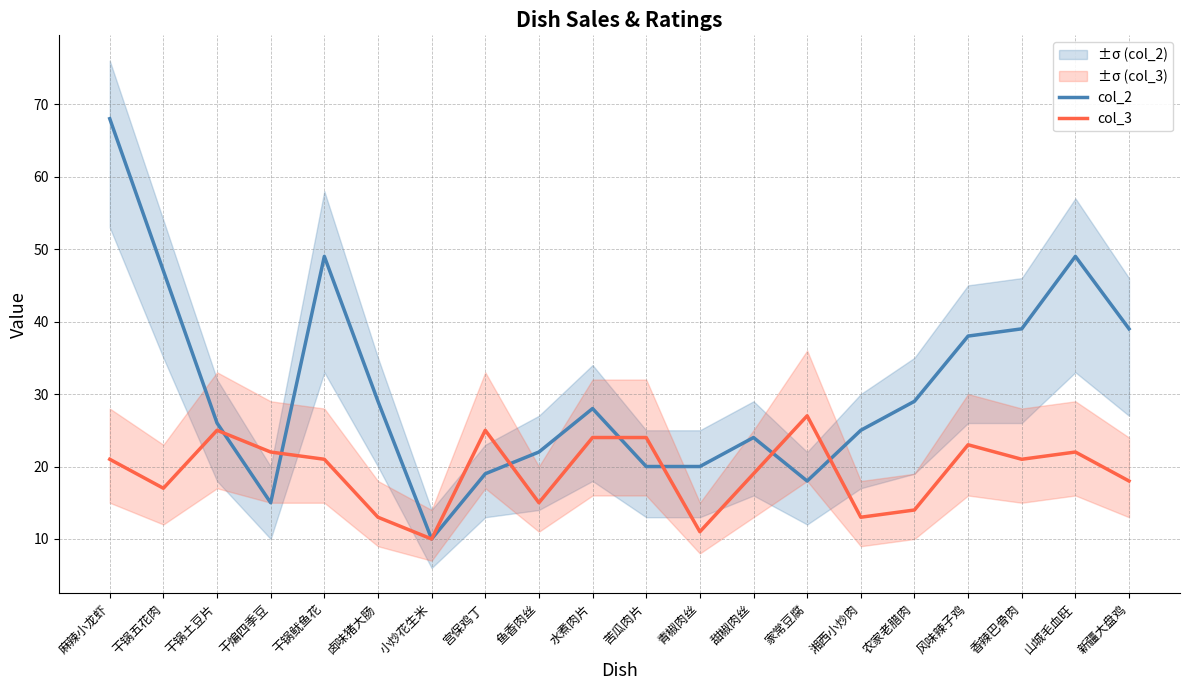

Rank the series at 宫保鸡丁 from lowest to highest value.

col_2, col_3